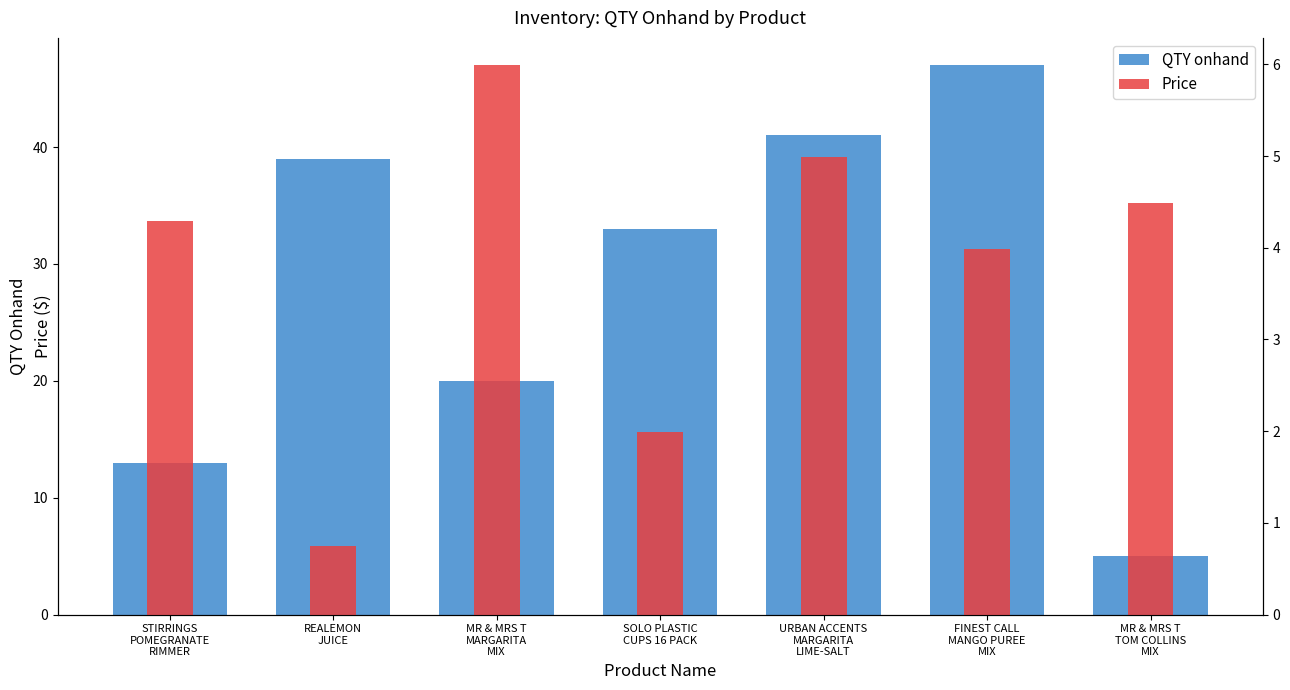

At which category does the chart reach its minimum across all series?

REALEMON
JUICE